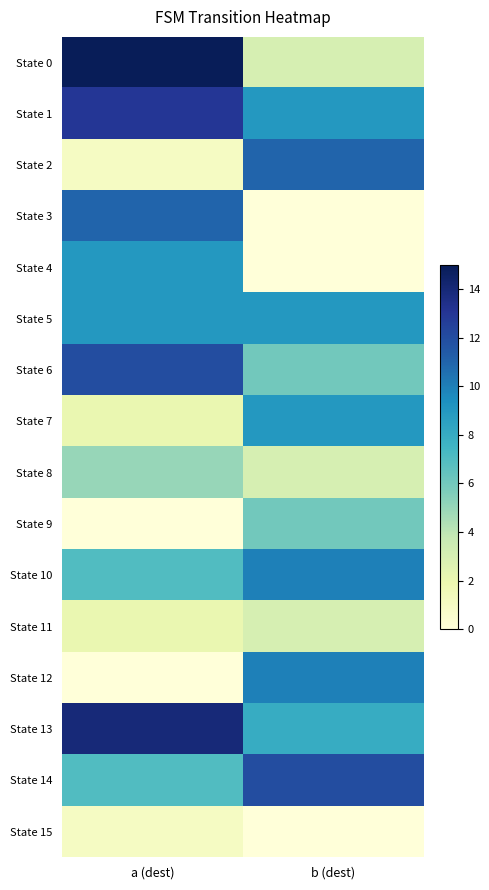

Reading left to right, transcribe all the data shown in this chart.

State 0: a (dest)=15	b (dest)=3
State 1: a (dest)=13	b (dest)=9
State 2: a (dest)=1	b (dest)=11
State 3: a (dest)=11	b (dest)=0
State 4: a (dest)=9	b (dest)=0
State 5: a (dest)=9	b (dest)=9
State 6: a (dest)=12	b (dest)=6
State 7: a (dest)=2	b (dest)=9
State 8: a (dest)=5	b (dest)=3
State 9: a (dest)=0	b (dest)=6
State 10: a (dest)=7	b (dest)=10
State 11: a (dest)=2	b (dest)=3
State 12: a (dest)=0	b (dest)=10
State 13: a (dest)=14	b (dest)=8
State 14: a (dest)=7	b (dest)=12
State 15: a (dest)=1	b (dest)=0